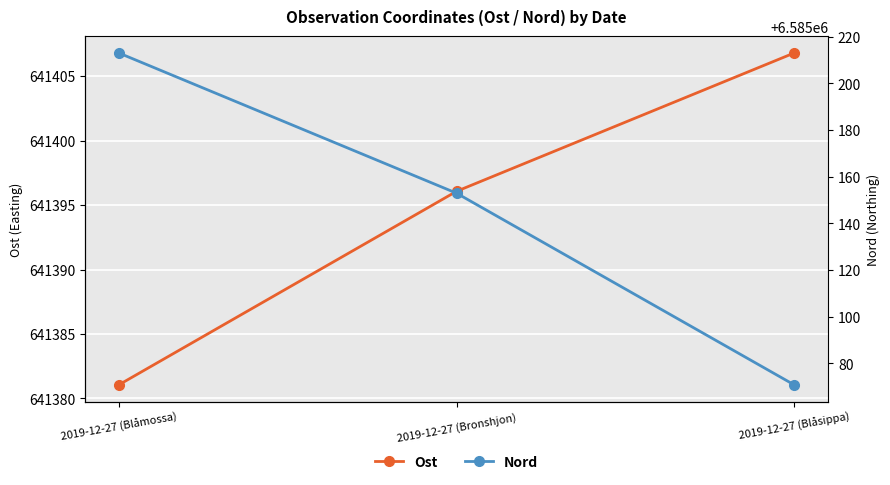

What are all the series names shown in the legend?

Ost, Nord